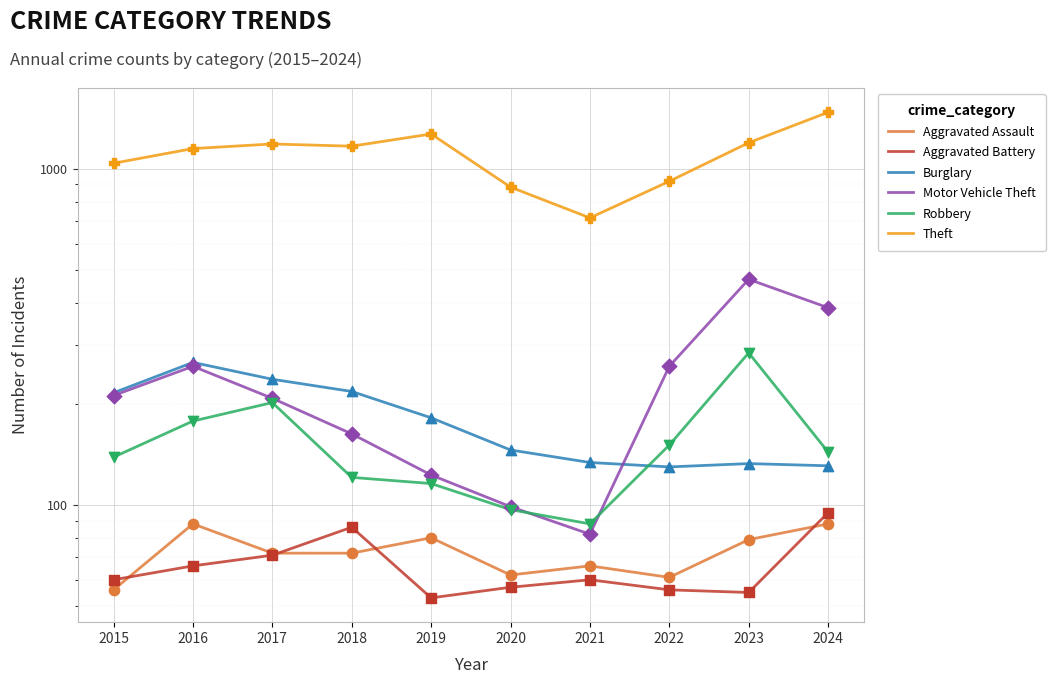

What are all the series names shown in the legend?

Aggravated Assault, Aggravated Battery, Burglary, Motor Vehicle Theft, Robbery, Theft